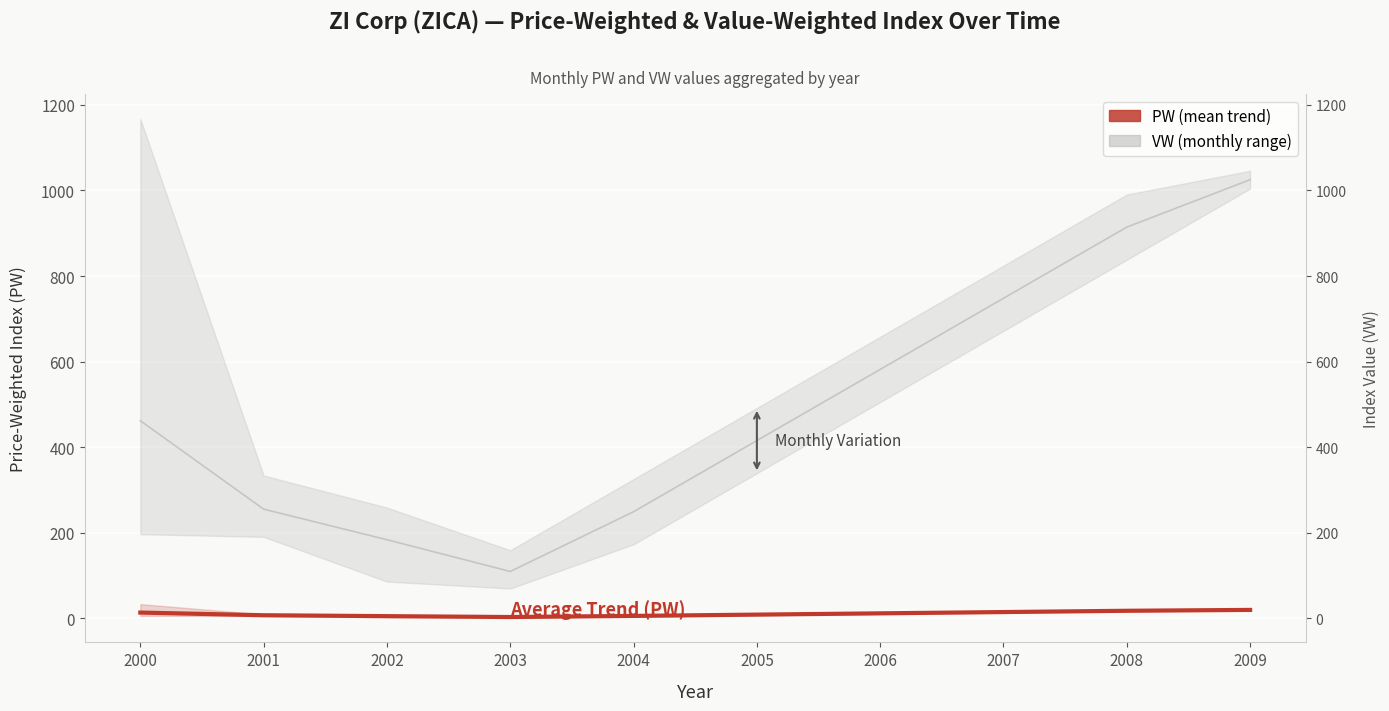

Is it true that PW (mean trend) equals 5.1 at 2006?

False